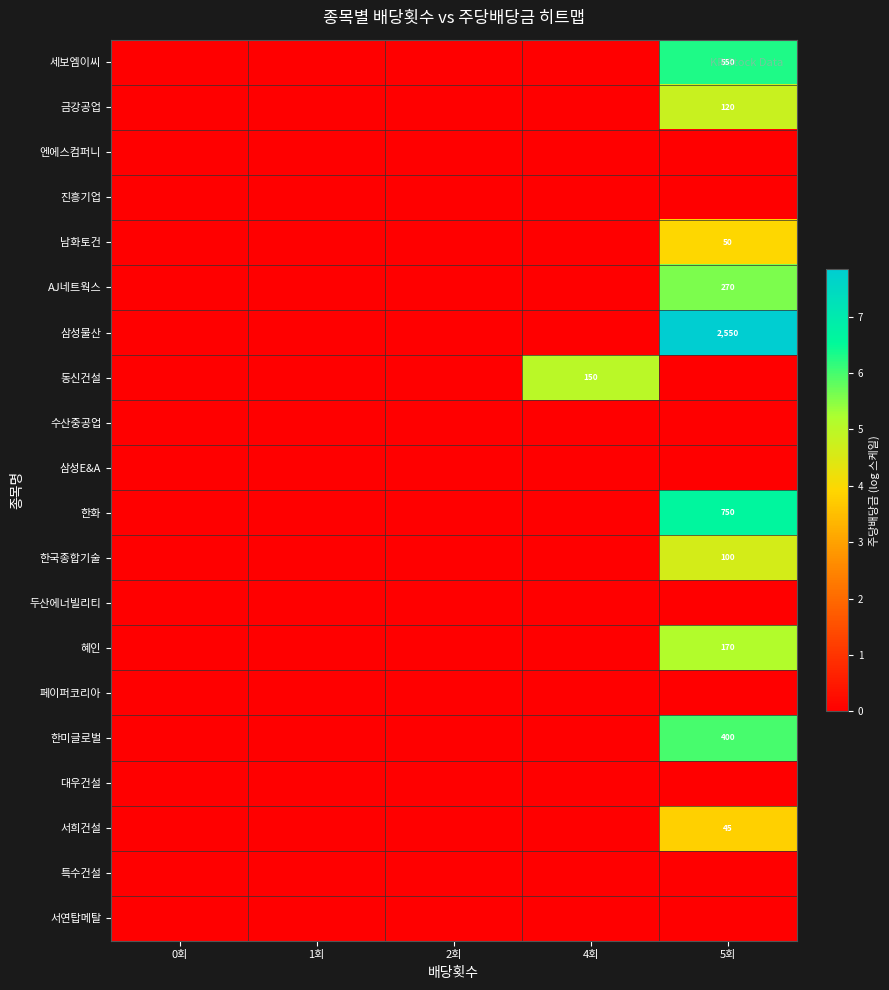

The 한화 series shows 186 at 5회. True or false?

False